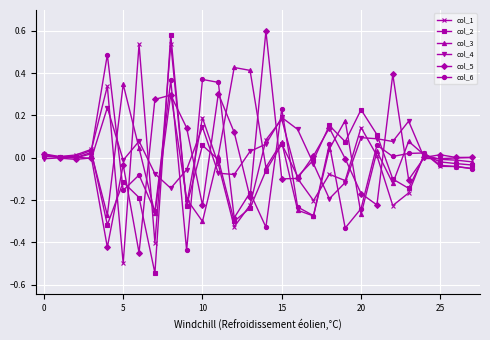

Does the chart have visible grid lines?

Yes